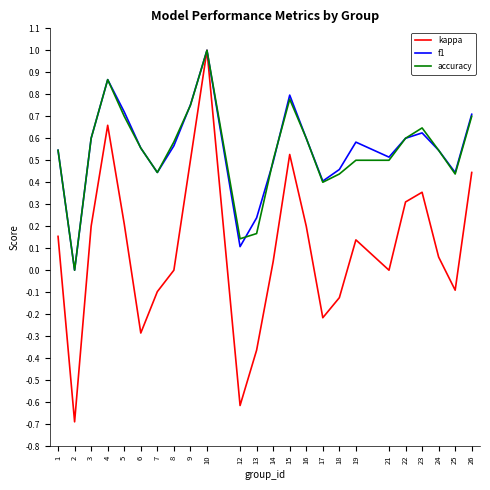

What is the total value across all series at 2?

-0.7